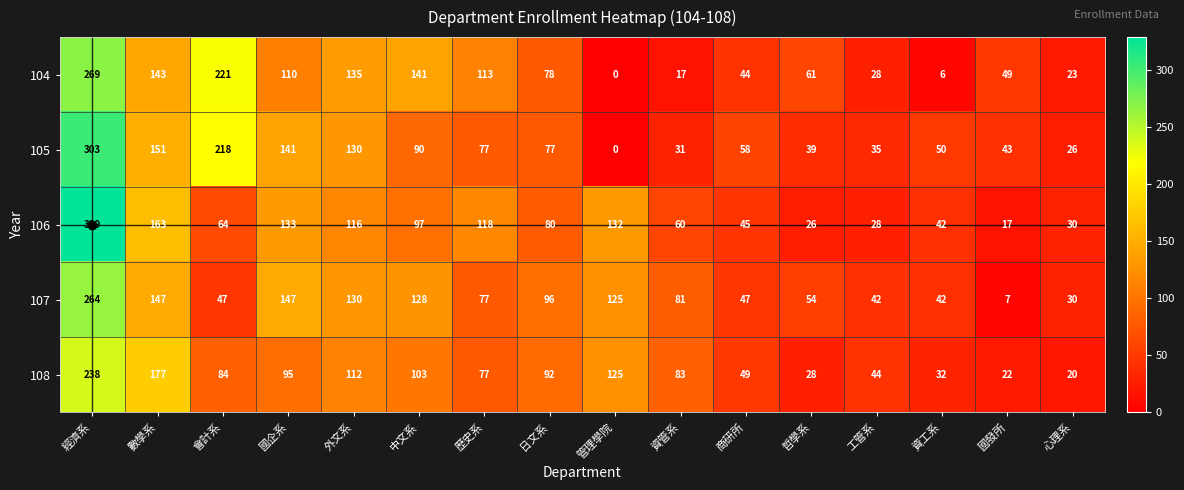

What is the sum of all 106 values?

1480